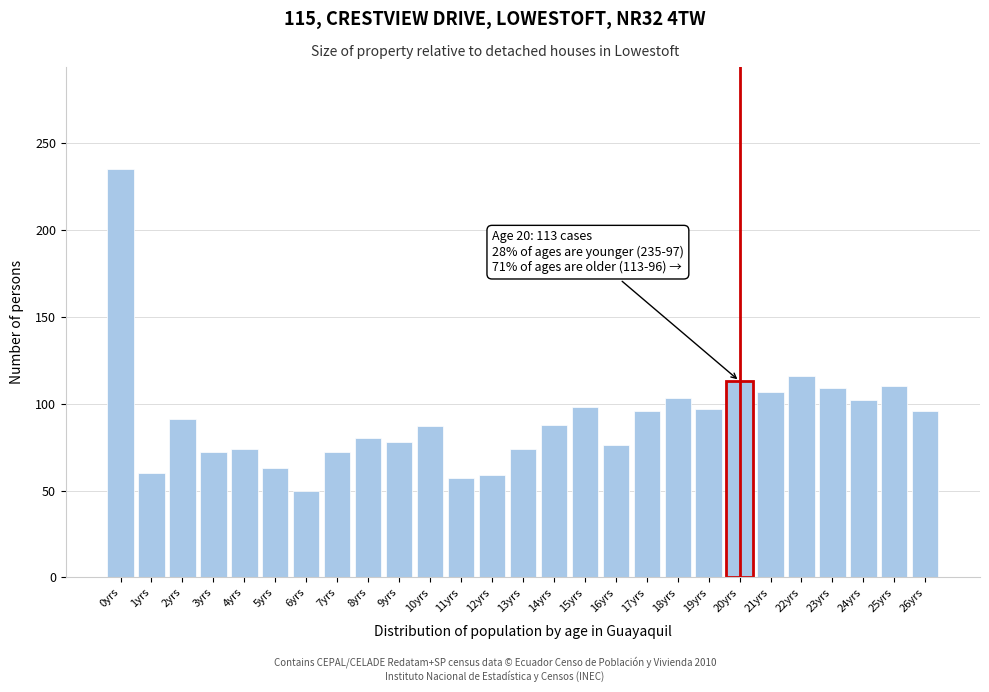

Which label corresponds to the largest value in the chart?

0yrs